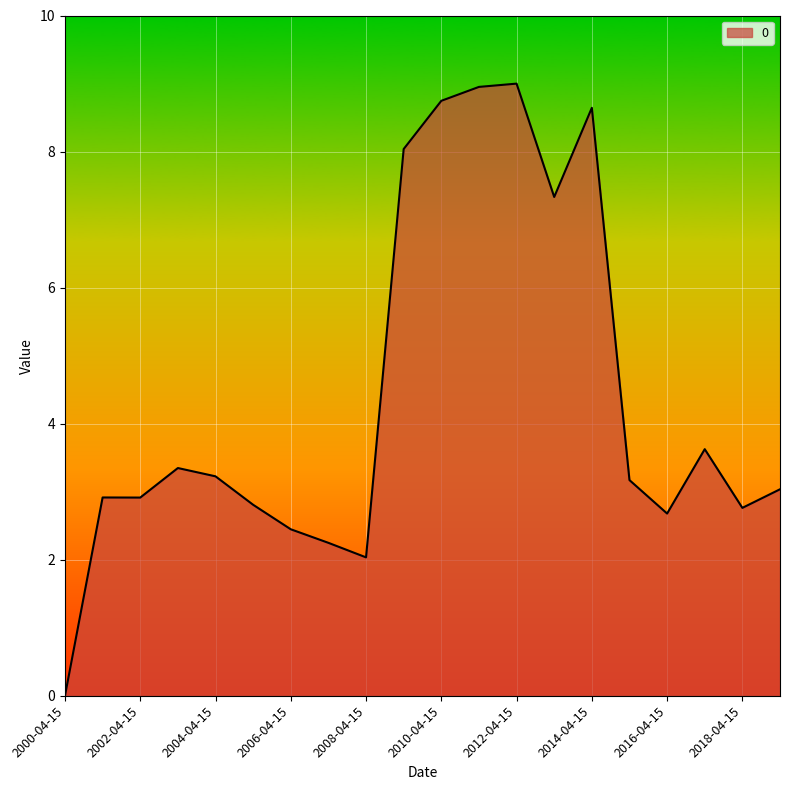

What is the maximum value shown in the chart?

9.0